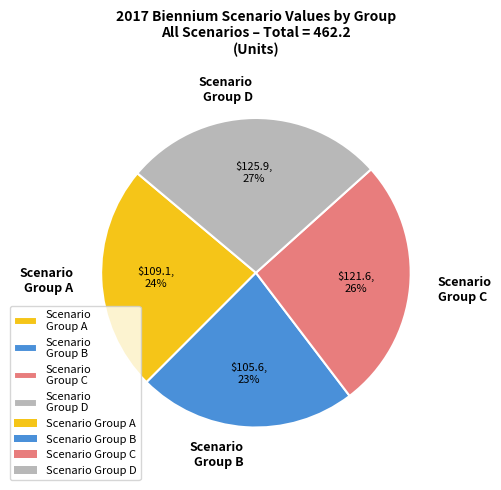

What is the ratio of the value at Scenario Group B to the value at Scenario Group A?

1.0